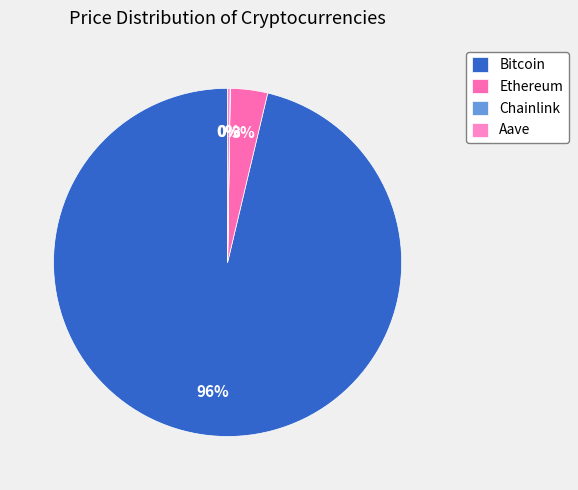

To the nearest percent, what is the difference between the largest and smallest slice percentages?

96%